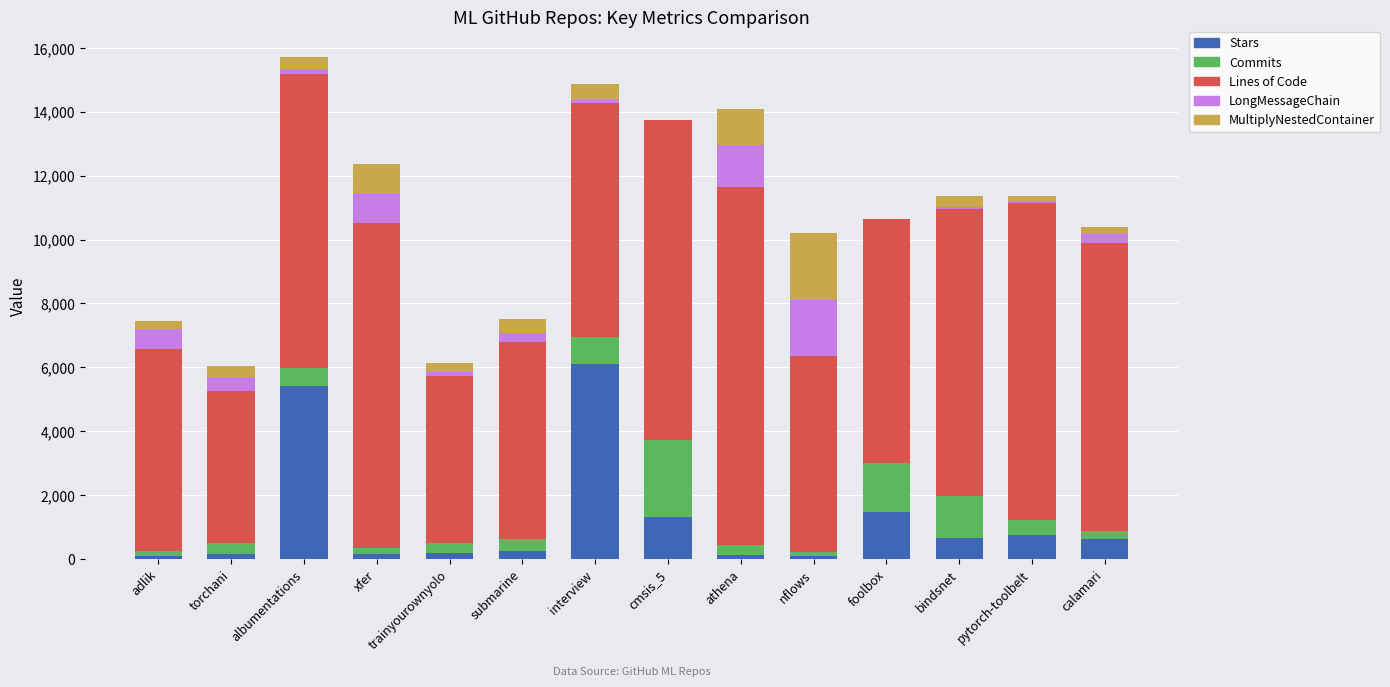

What is the highest value of the Stars series?

6115